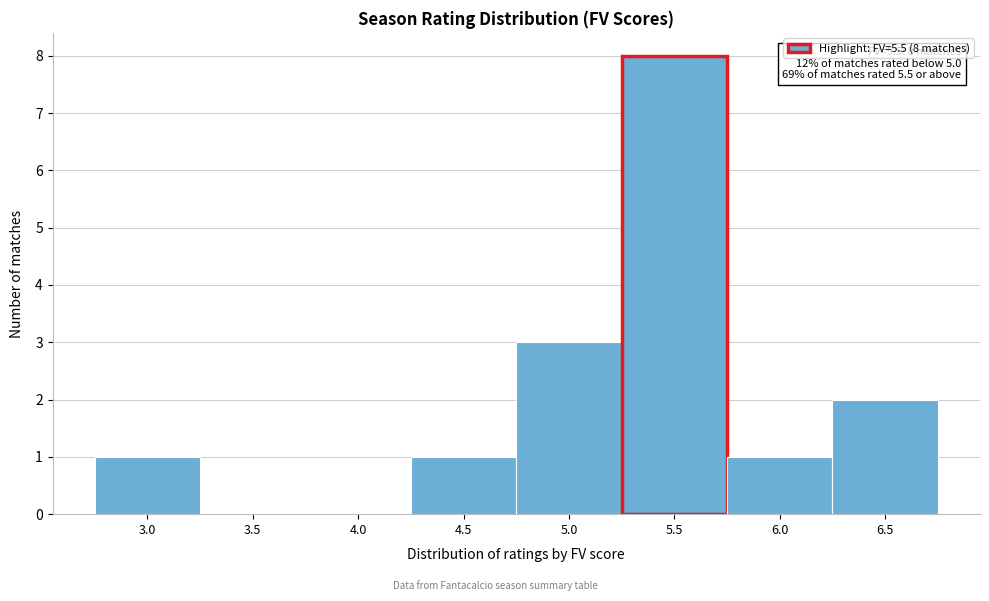

Reading left to right, what are all the values shown in this chart?

3.0=1	3.5=0	4.0=0	4.5=1	5.0=3	5.5=8	6.0=1	6.5=2